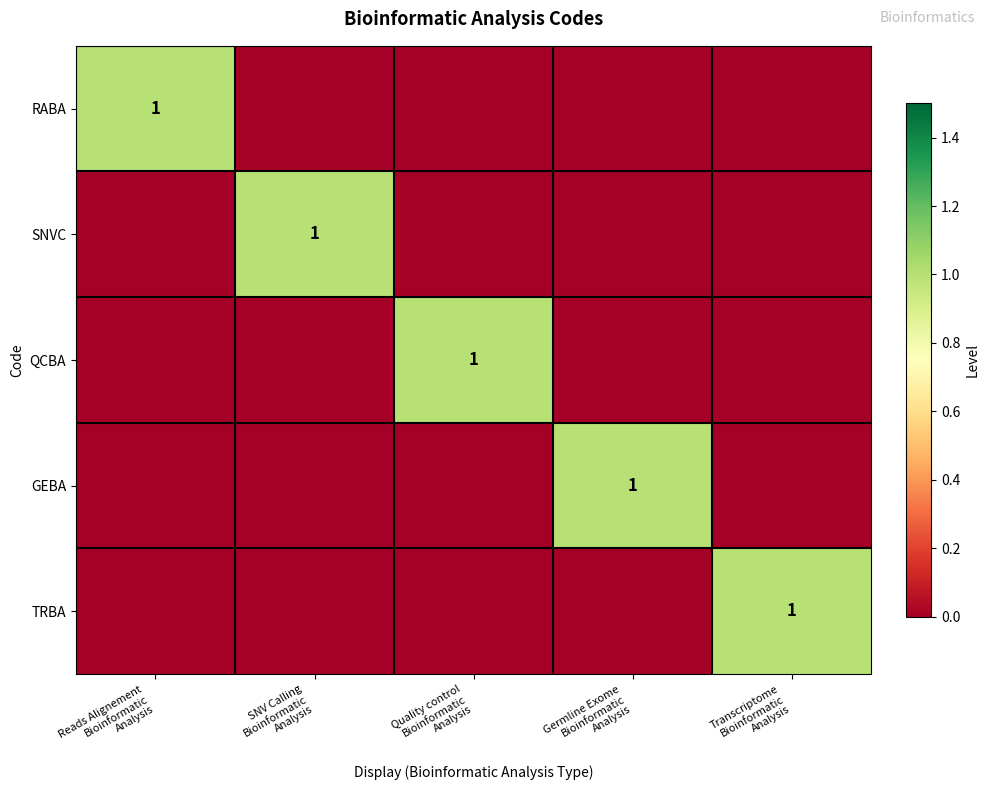

Is the value of GEBA at Quality control Bioinformatic Analysis greater than the value of RABA at Quality control Bioinformatic Analysis?

No